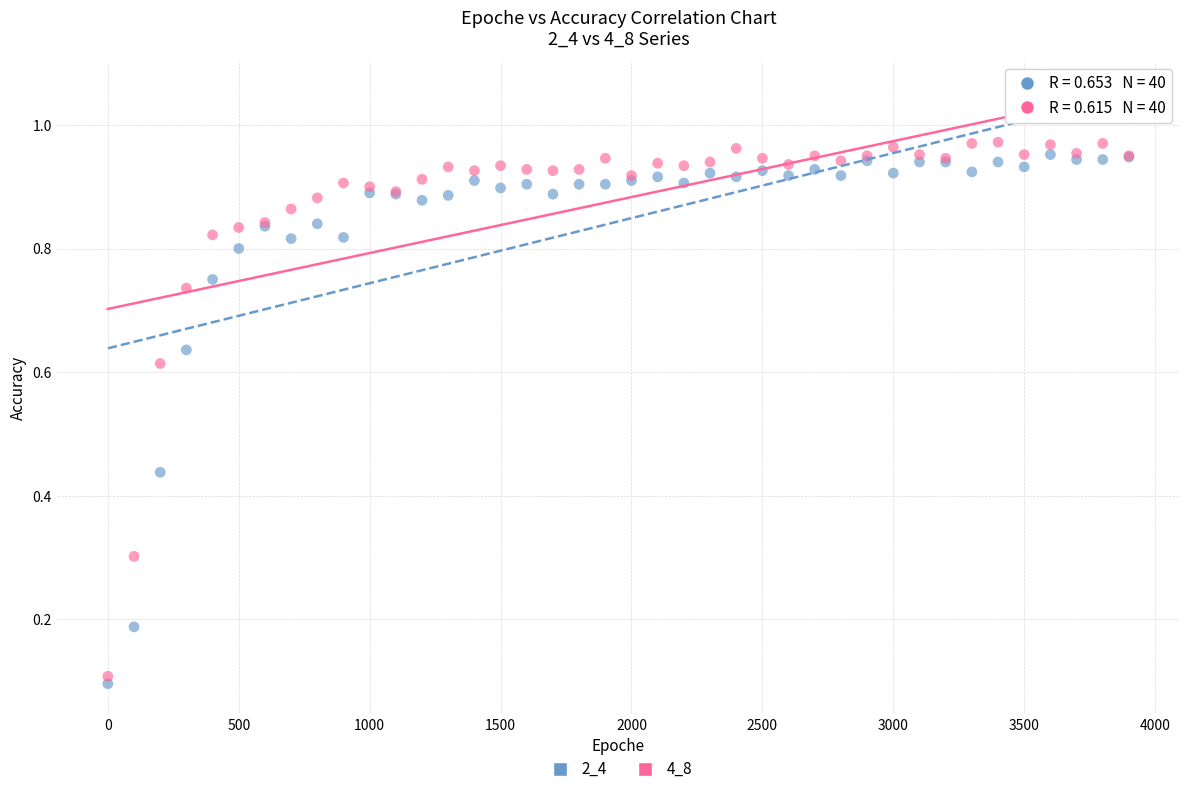

Which series reaches the minimum Y coordinate?

2_4